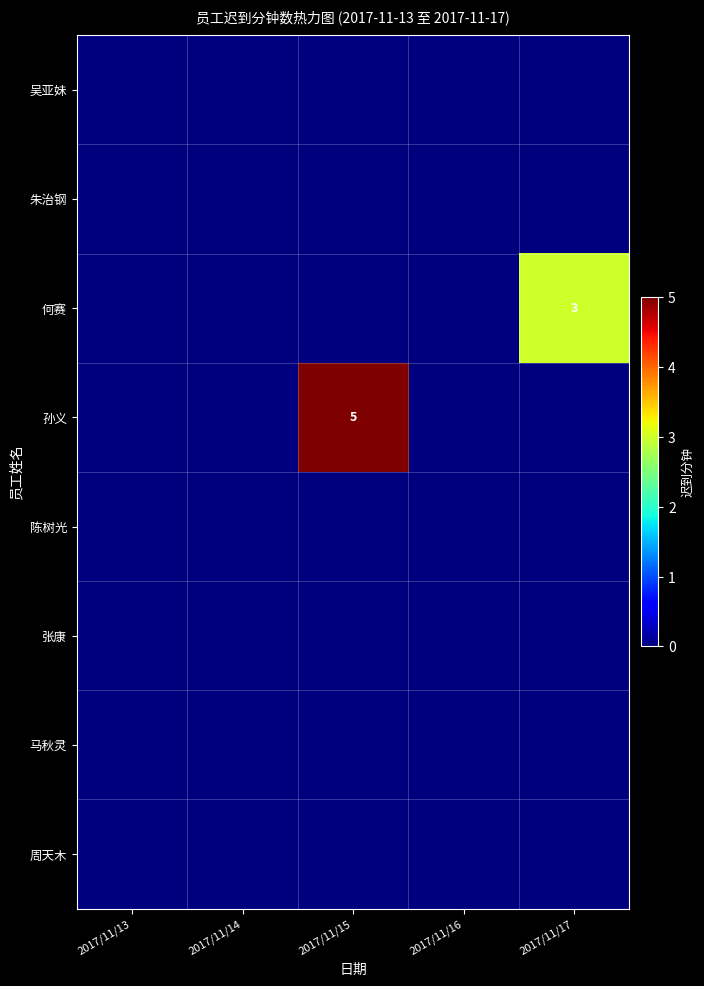

Where is 陈树光 nearest to the value 0?

2017/11/13